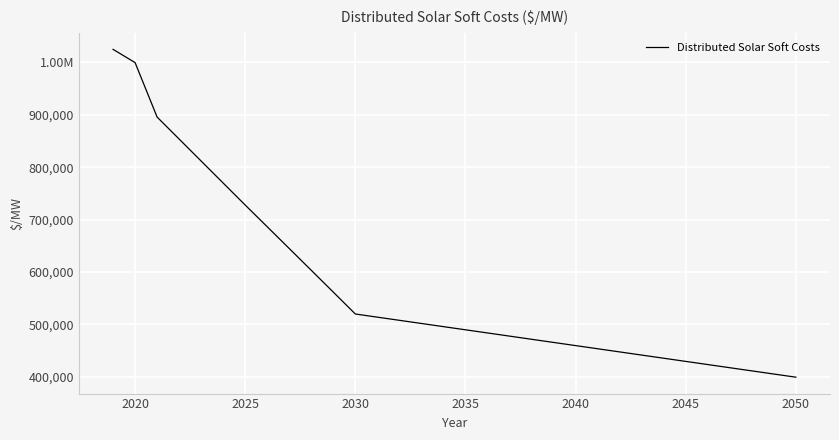

What is the sum of all values?

18221869.5